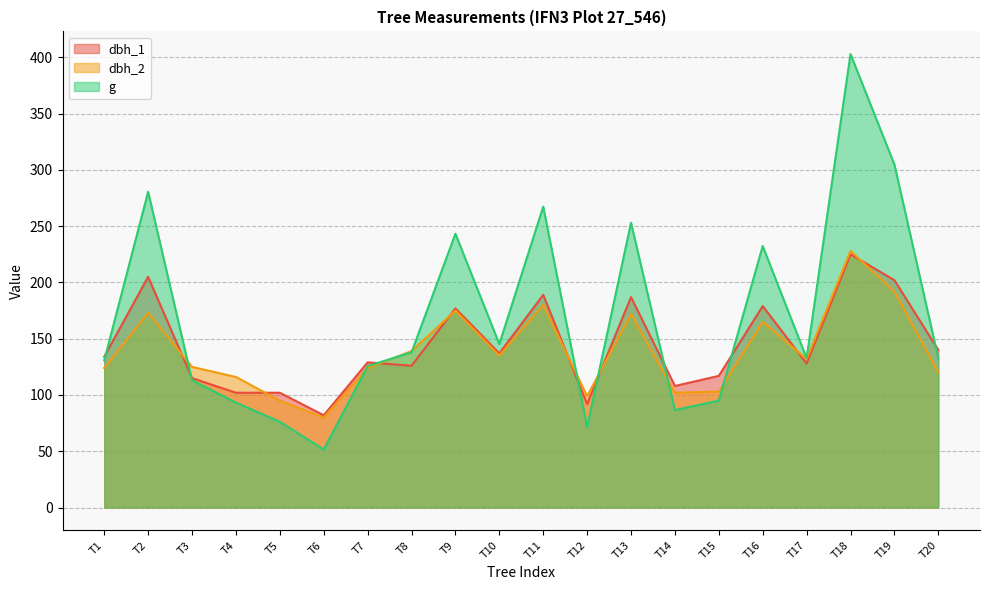

Is it true that dbh_1 equals 179.0 at T16?

True